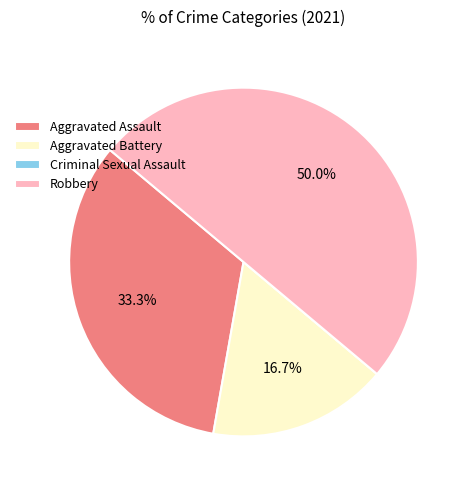

Which category has the biggest portion of the pie?

Robbery